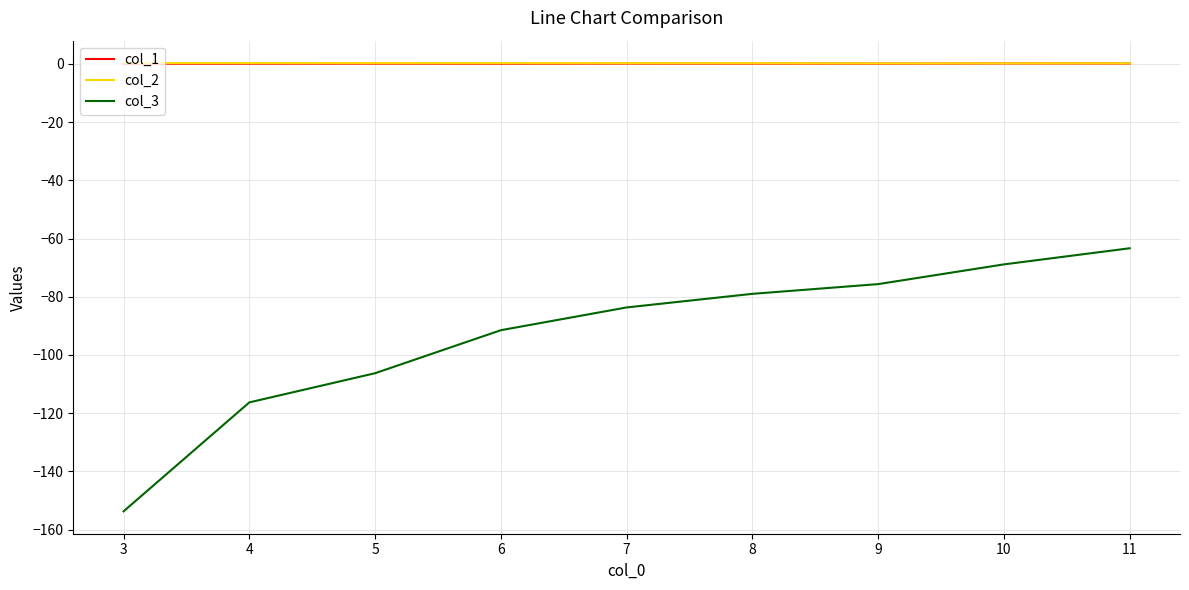

True or false: col_1 has a value of 0.1 at 7.

True